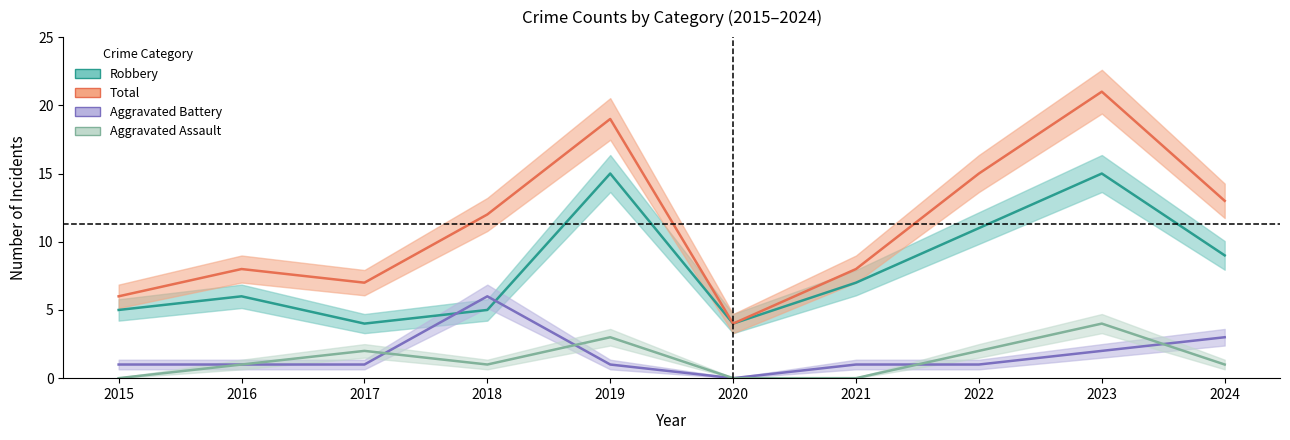

What is the value of the Aggravated Battery point at the 1st from the left?

1